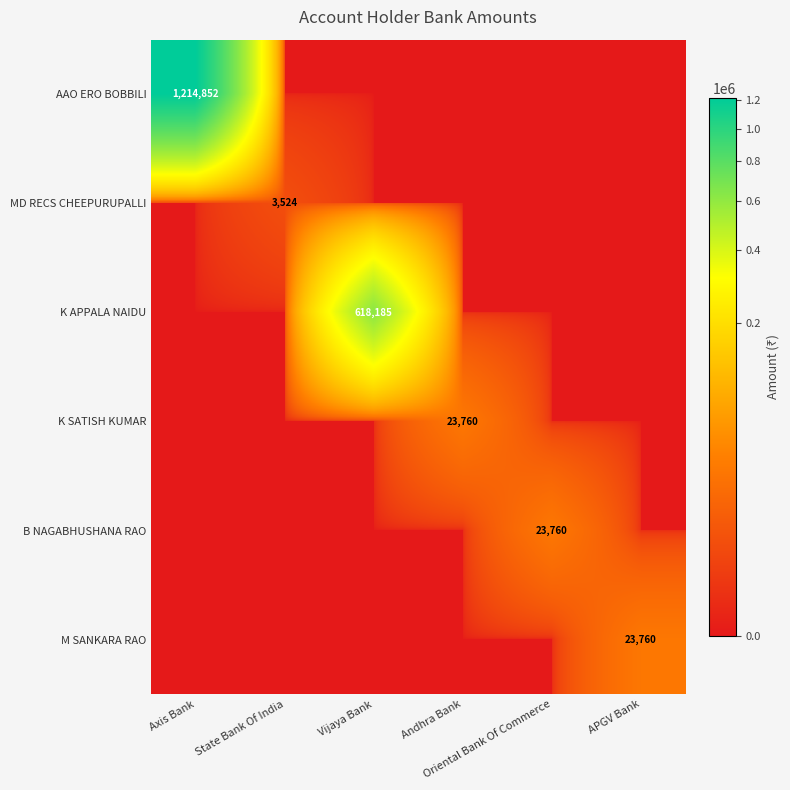

Which category has the lowest value in the MD RECS CHEEPURUPALLI series?

Axis Bank